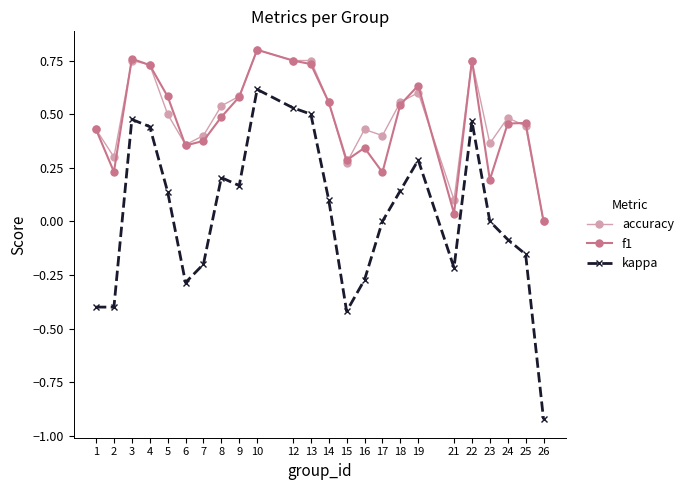

True or false: accuracy and kappa intersect in this chart.

False